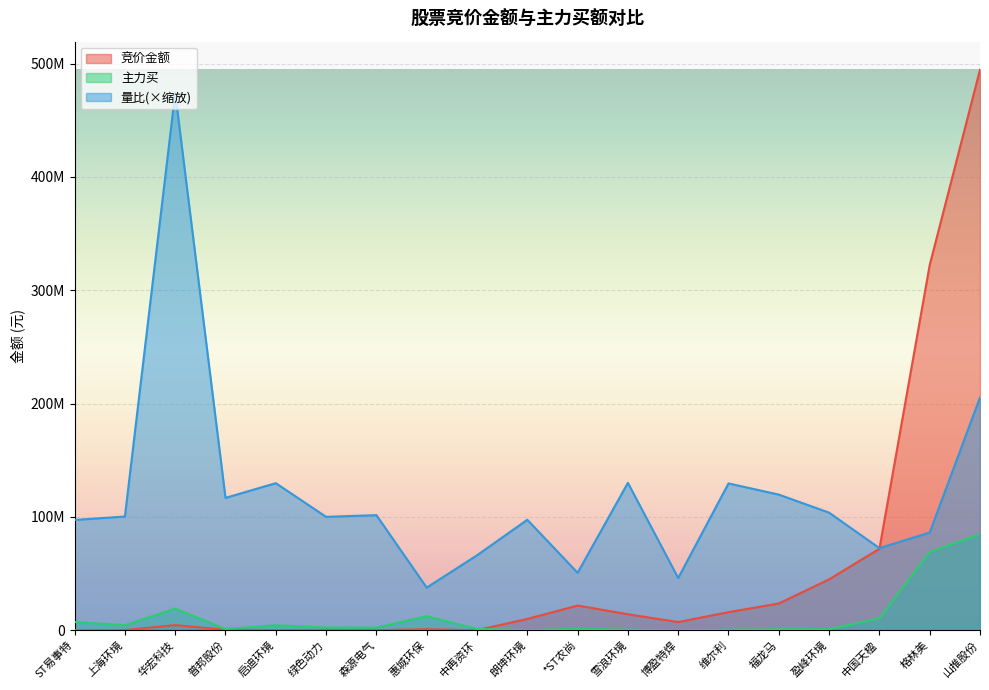

What are all the series names shown in the legend?

竞价金额, 主力买, 量比(×缩放)